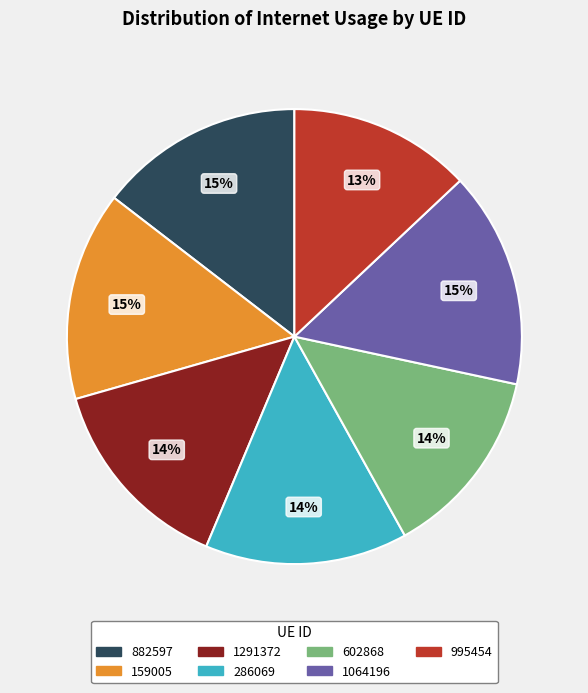

To the nearest percent, what is the combined percentage of 286069 and 882597?

29%